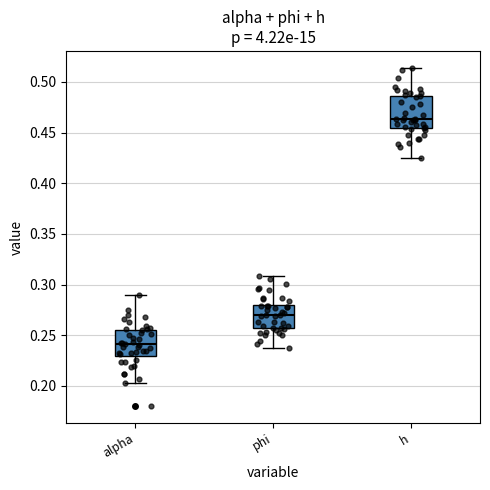

Where does the lower whisker of the box for alpha end on the y-axis? The values are not printed on the chart, so give them approximately, as read against the axis.

0.200